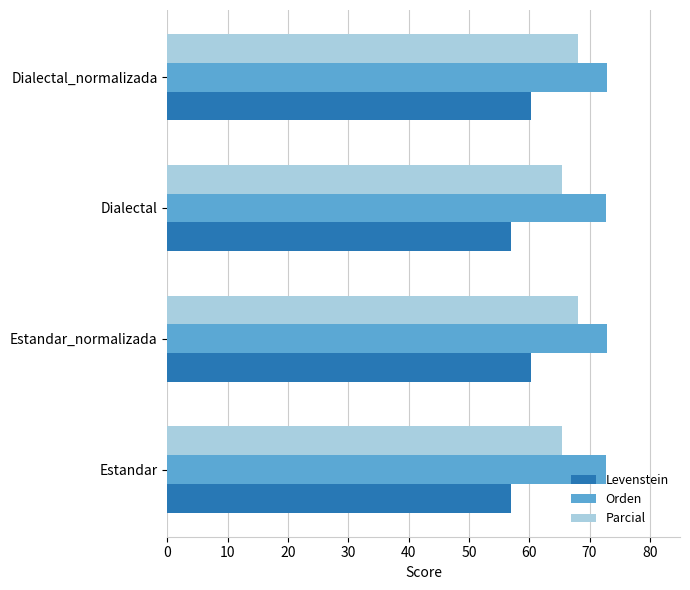

What is the difference between the highest and lowest values at Estandar_normalizada?

12.5